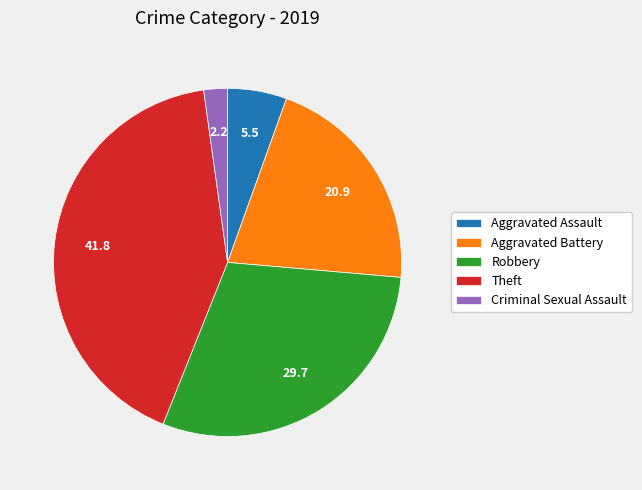

True or false: Theft accounts for 28% of the total.

False